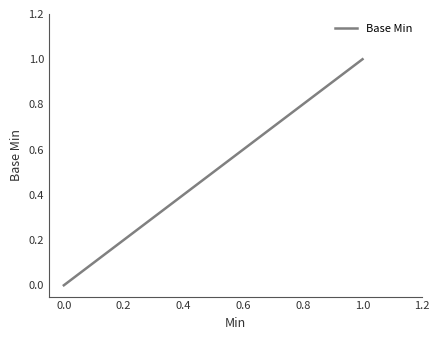

Is it true that the value at 0.0 is 0?

False